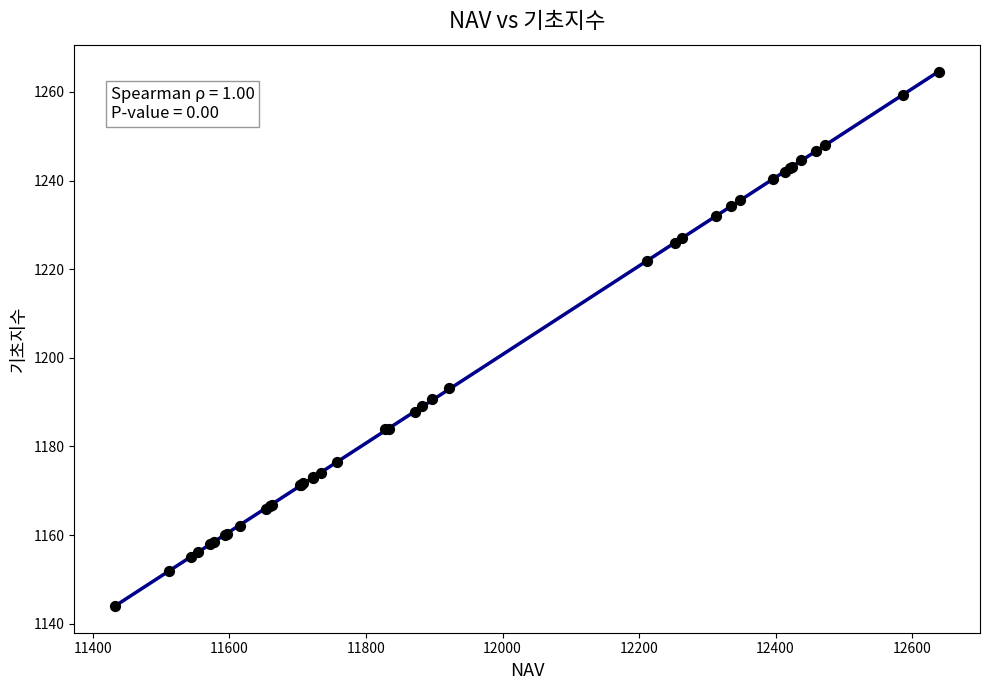

What Y value in the scatter plot is closest to 1204?

1193.2